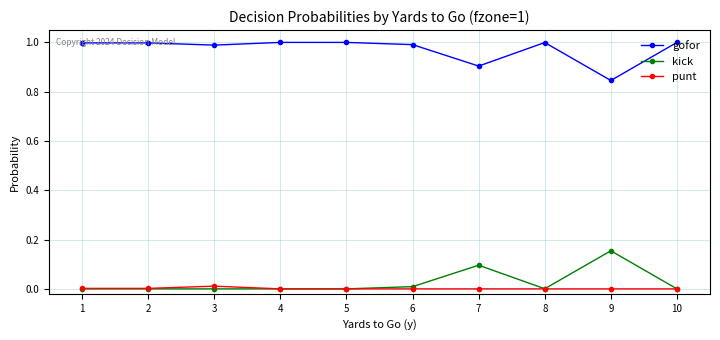

The gofor series shows 0.9 at 7. True or false?

True